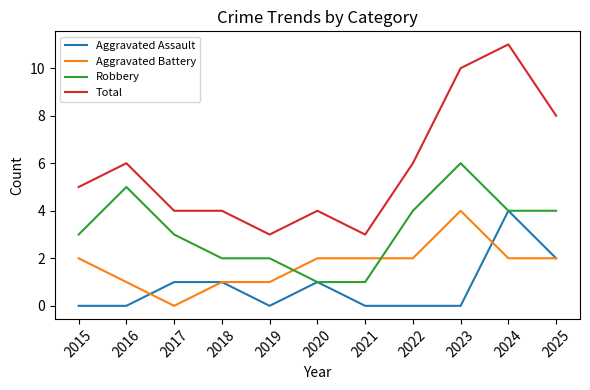

At which category is the sum across all series the highest?

2024